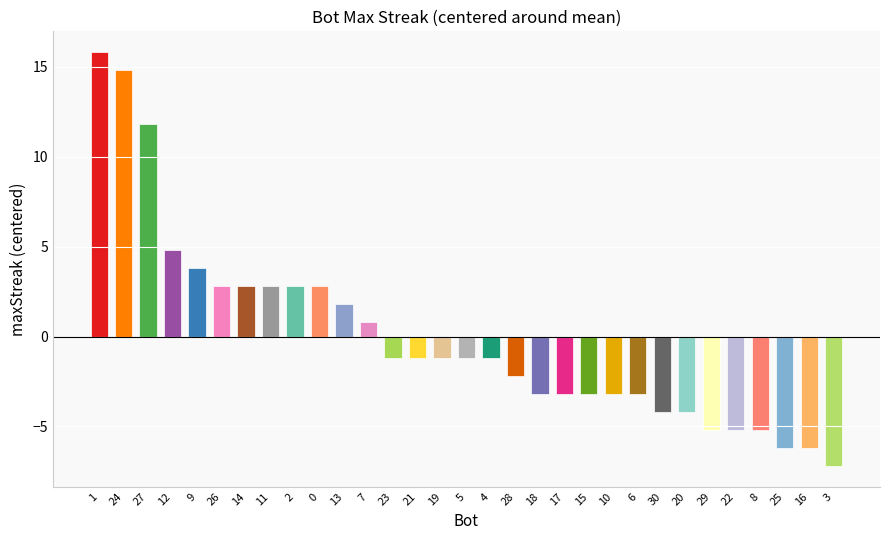

How many values are below zero?

19